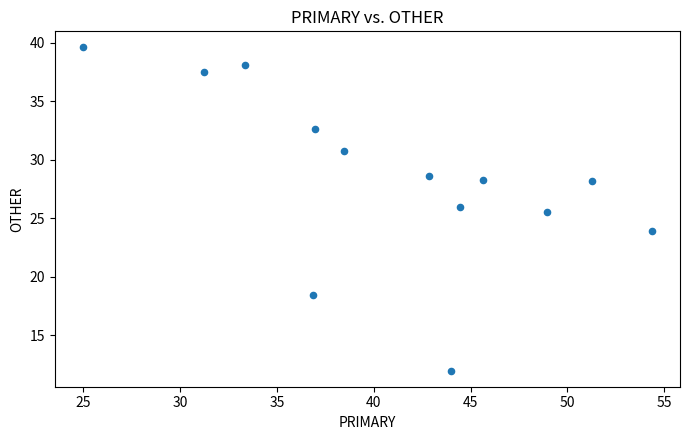

What is the range of Y values (max minus min)?

27.6